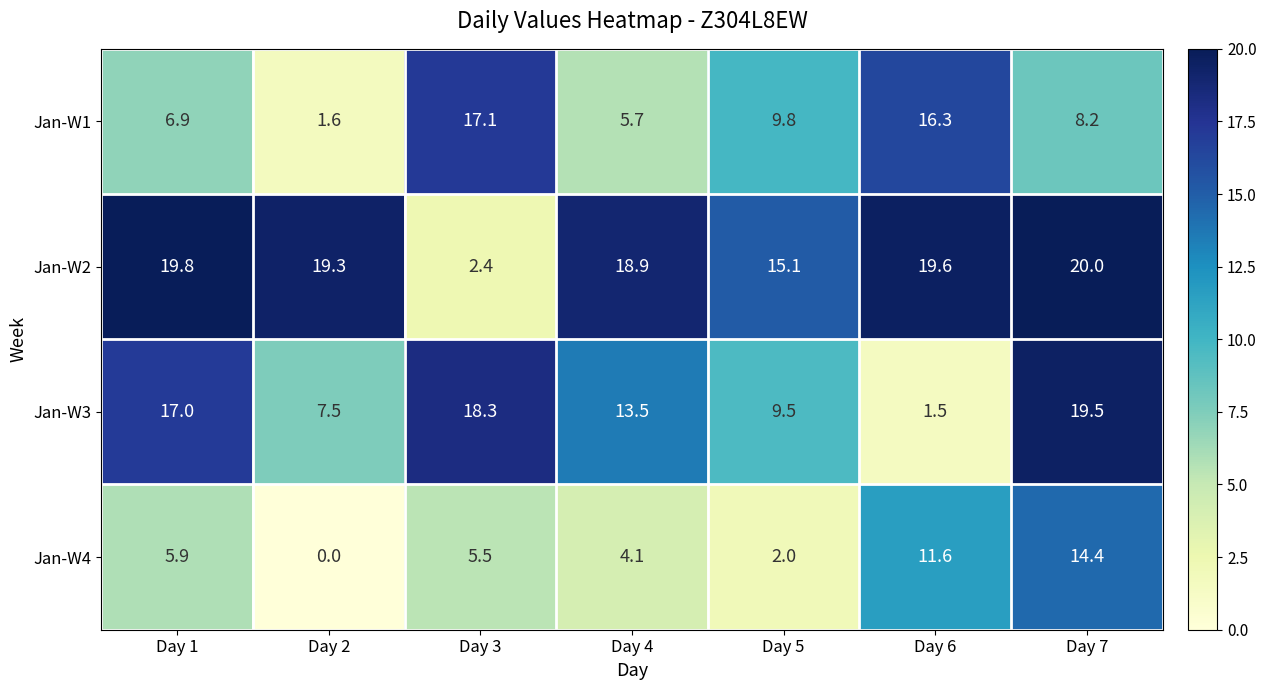

The value of Jan-W1 at Day 3 is 17.1. True or false?

True